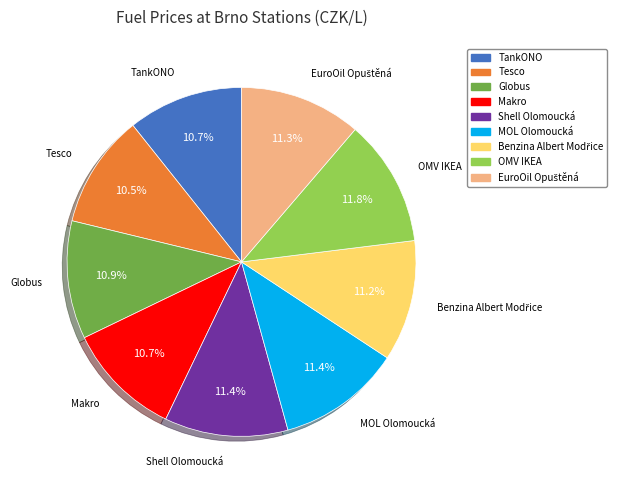

What portion of the pie excludes Makro?

89.3%